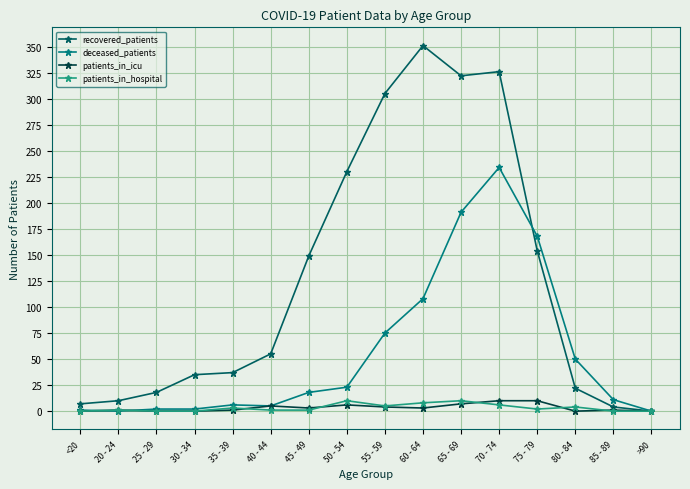

True or false: patients_in_hospital has more than 0 interior local peaks.

True